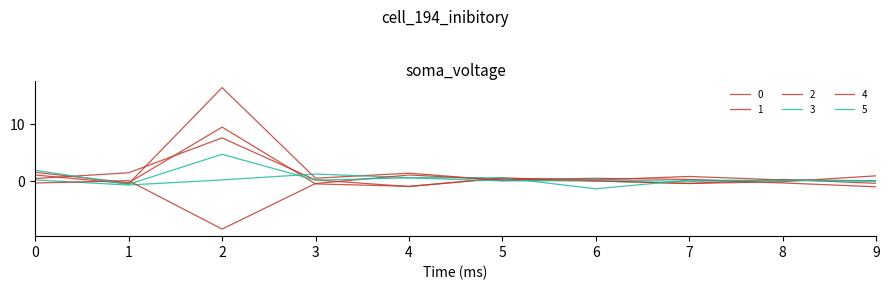

Reading left to right, transcribe all the data shown in this chart.

0: 0=1.1	1=-0.5	2=16.3	3=0.5	4=1.4	5=0.1	6=0.0	7=-0.4	8=0.3	9=-0.4
1: 0=0.4	1=1.4	2=7.5	3=0.2	4=-1.0	5=0.5	6=0.0	7=-0.4	8=-0.1	9=0.9
2: 0=1.5	1=-0.3	2=9.4	3=-0.5	4=-0.9	5=0.5	6=0.2	7=0.8	8=0.2	9=0.1
3: 0=0.2	1=-0.7	2=0.2	3=1.2	4=0.6	5=0.6	6=-1.4	7=0.2	8=0.1	9=0.0
4: 0=-0.3	1=0.1	2=-8.4	3=-0.4	4=1.1	5=0.2	6=0.5	7=0.3	8=-0.3	9=-1.0
5: 0=1.9	1=-0.6	2=4.7	3=0.2	4=0.6	5=0.0	6=0.2	7=-0.1	8=0.2	9=-0.0